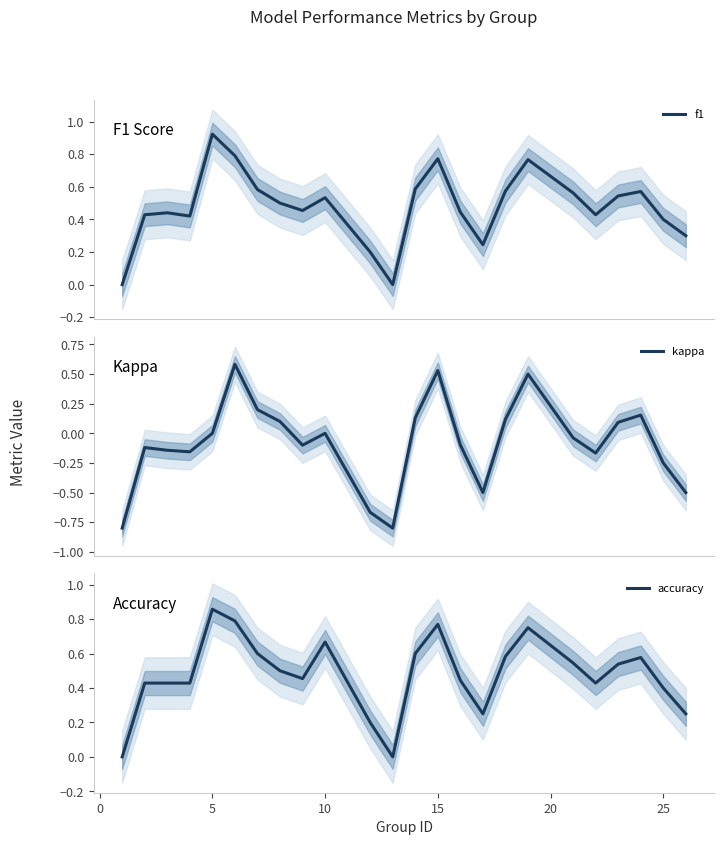

True or false: f1 and kappa cross at least once.

False